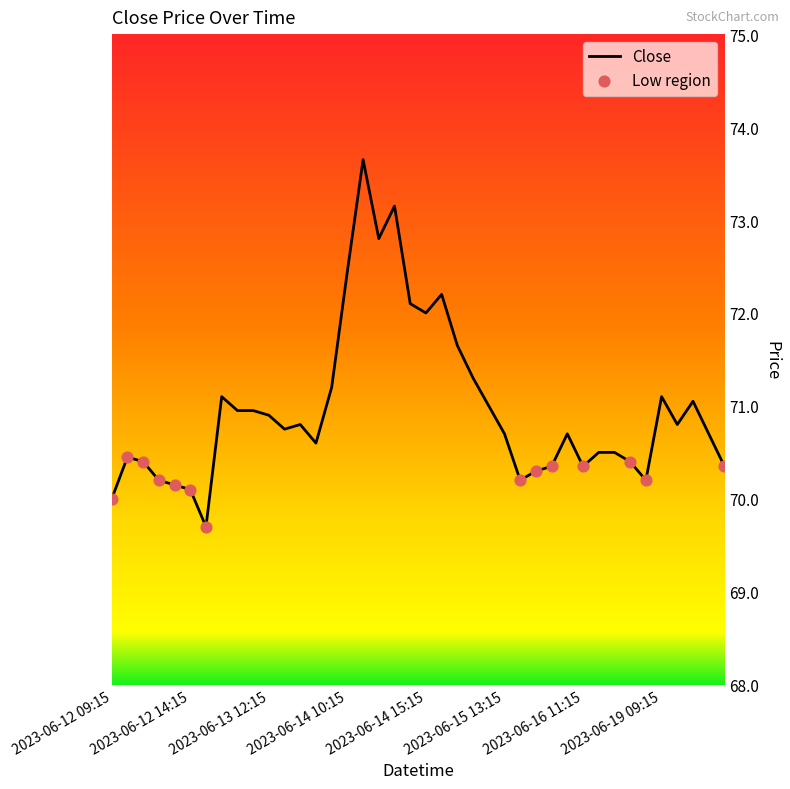

What is the smallest value displayed?

69.7